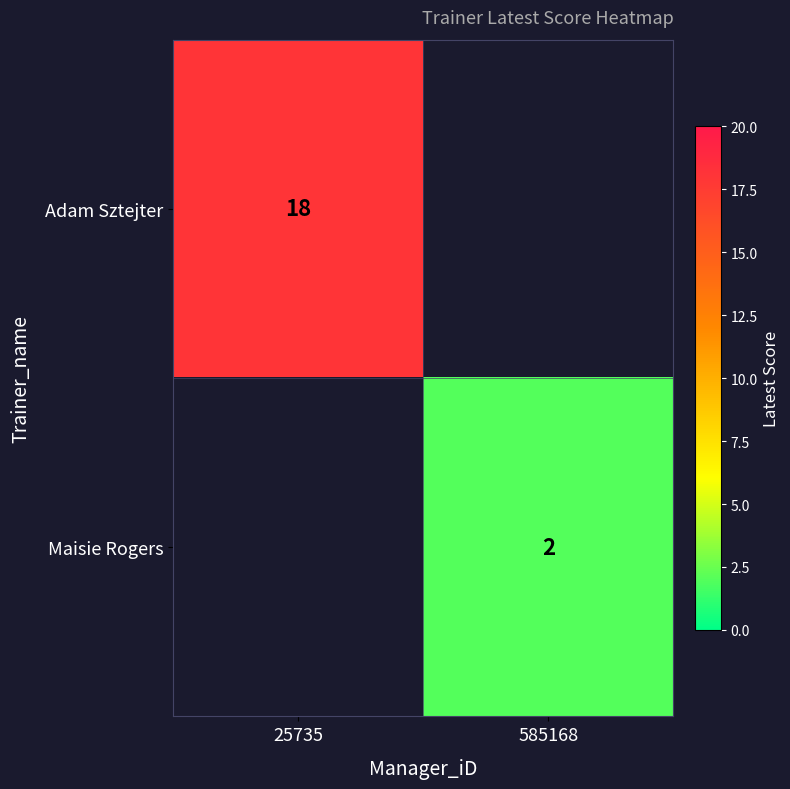

True or false: Adam Sztejter has a value of 11 at 25735.

False